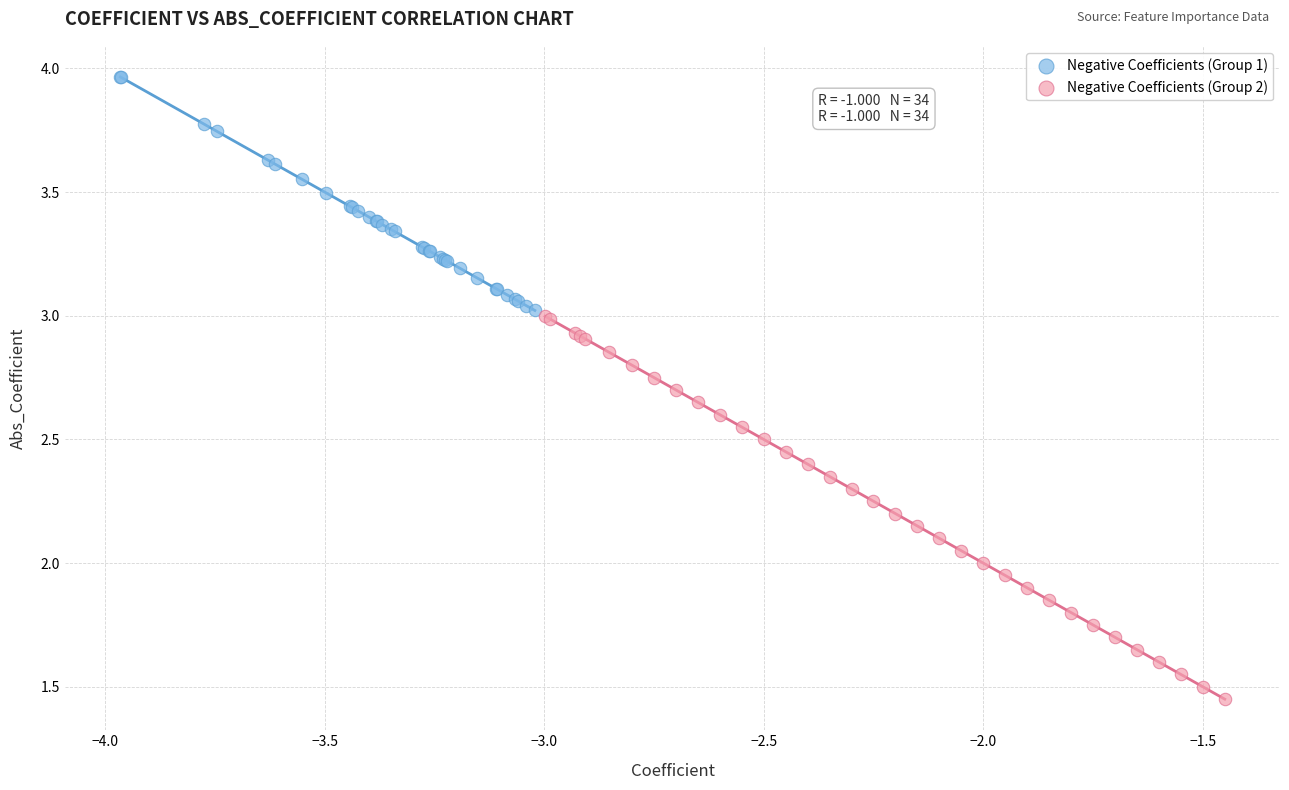

Which series reaches the minimum Y coordinate?

Negative Coefficients (Group 2)